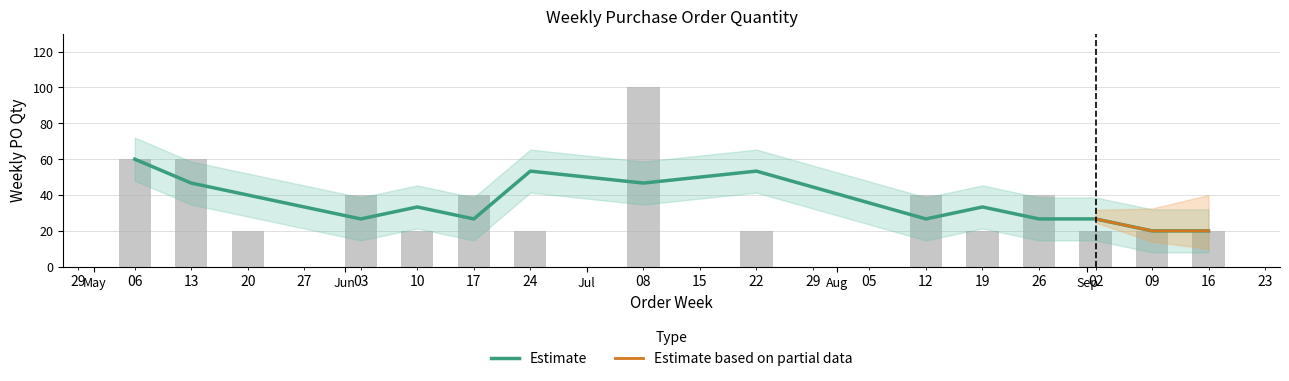

Are the bars horizontal?

No